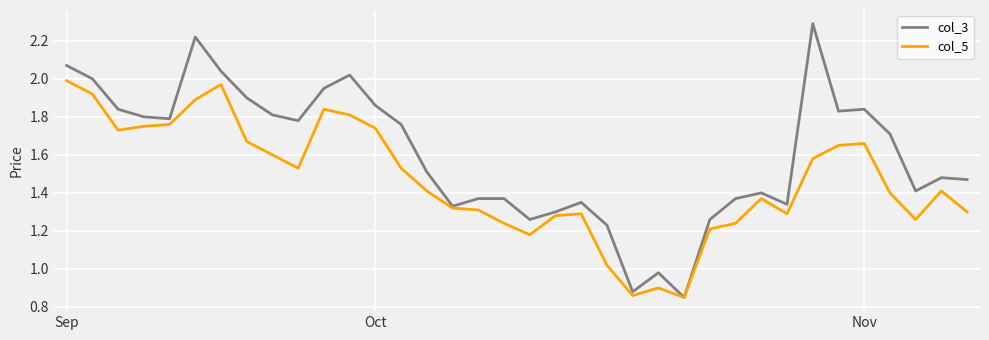

Which series has the largest total across all categories?

col_3